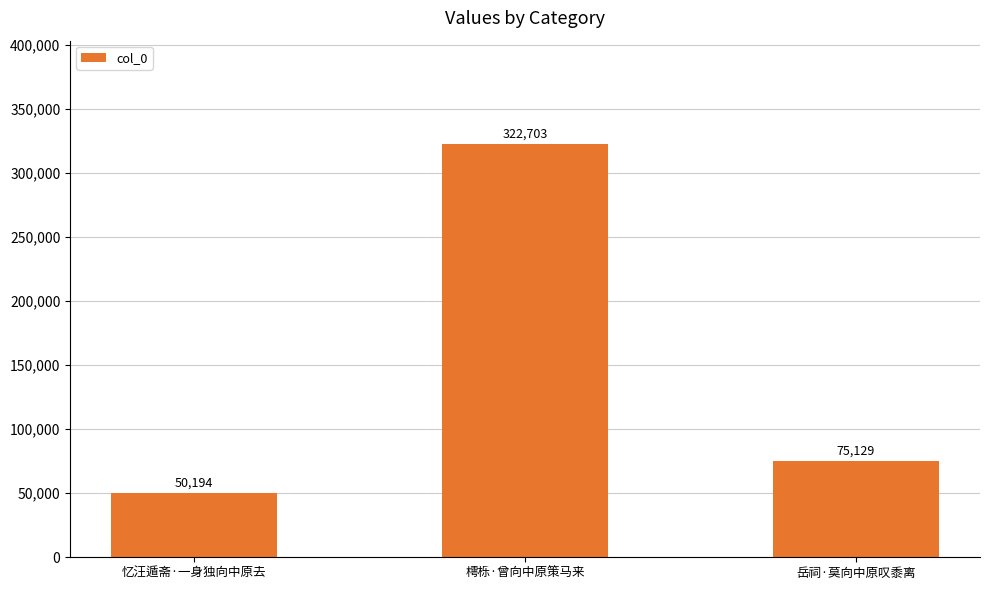

What is the difference between the values at 忆汪遁斋·一身独向中原去 and 岳祠·莫向中原叹黍离?

24935